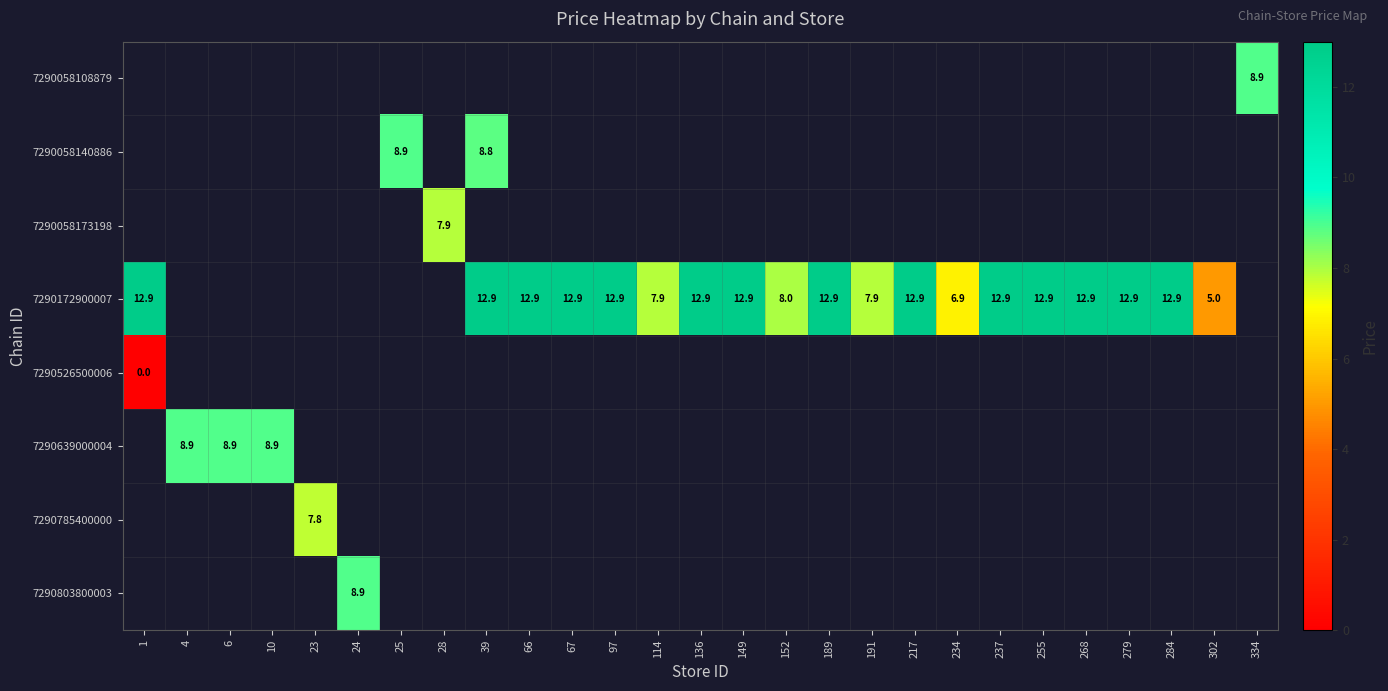

The 7290785400000 series shows 11.5 at 23. True or false?

False